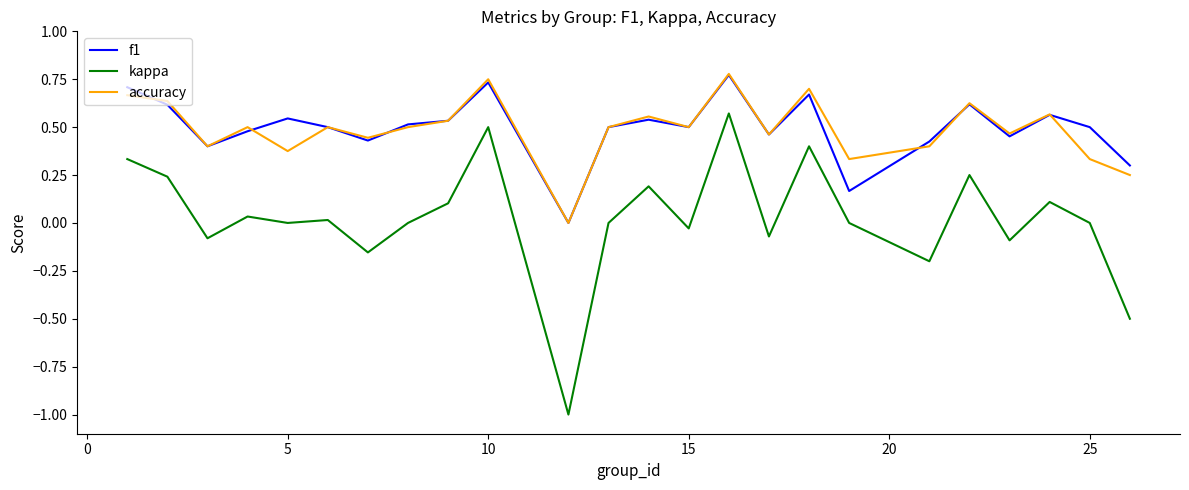

How many lines are shown in the chart?

3